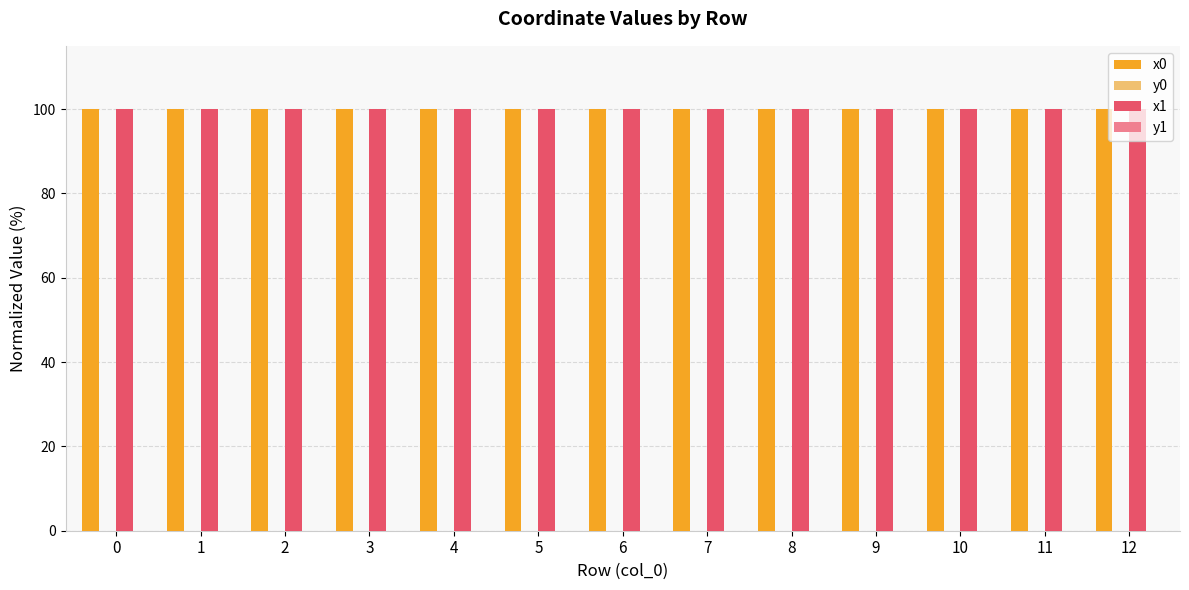

What is the sum of the x0 values at 0 and 9?

200.0